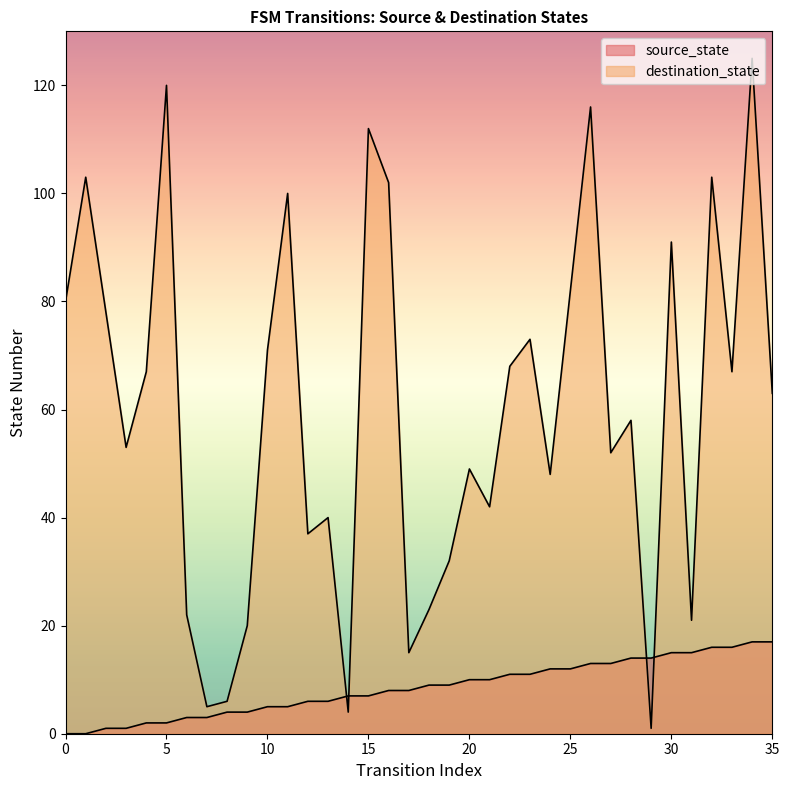

How many times do source_state and destination_state cross each other?

4